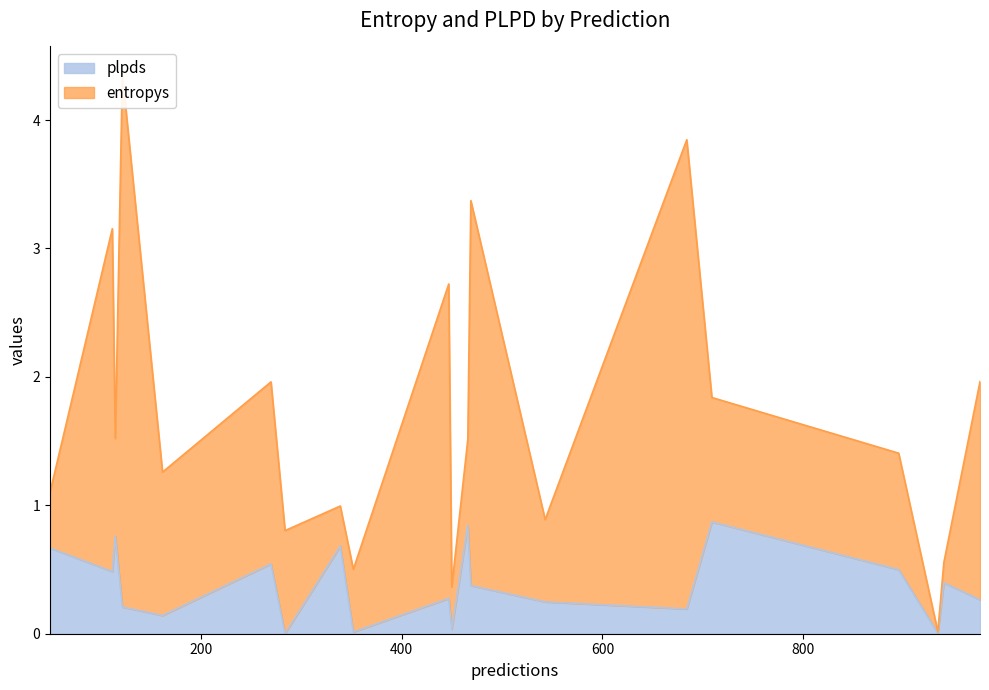

Rank the series by their maximum value, from highest to lowest.

entropys, plpds